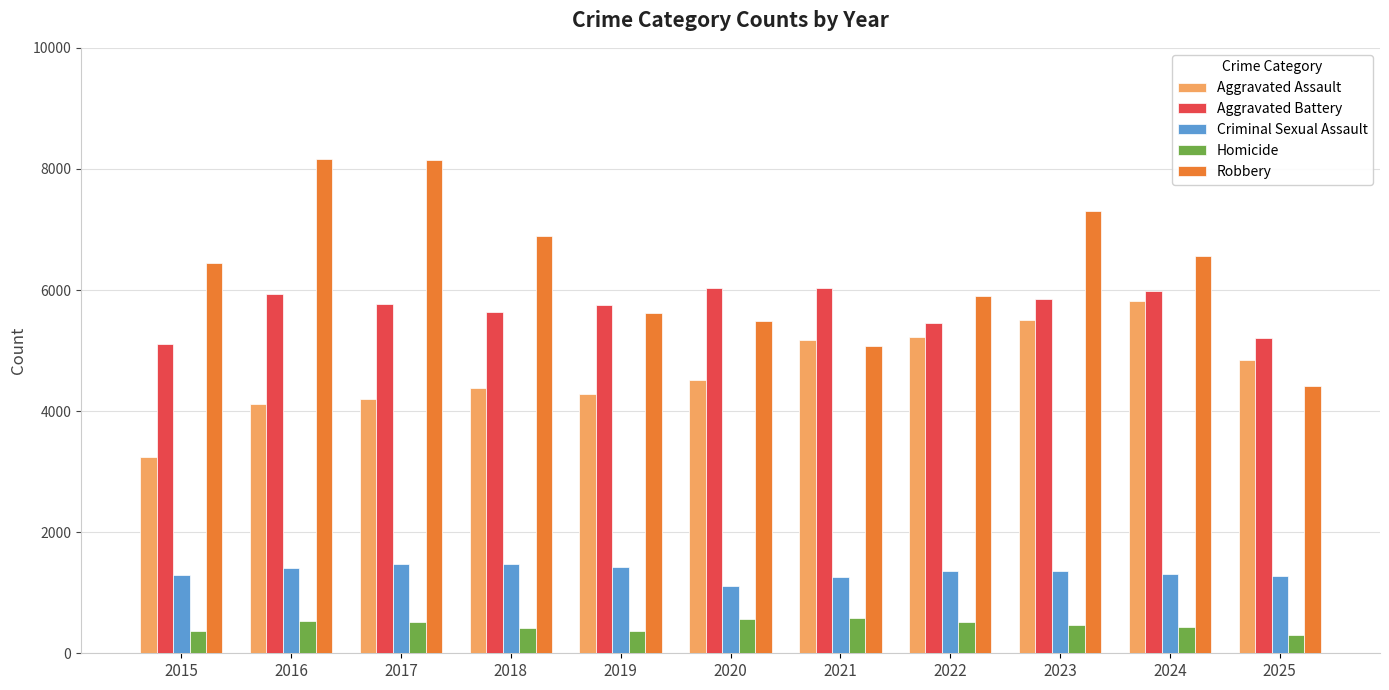

What is the average value of the Aggravated Battery series?

5705